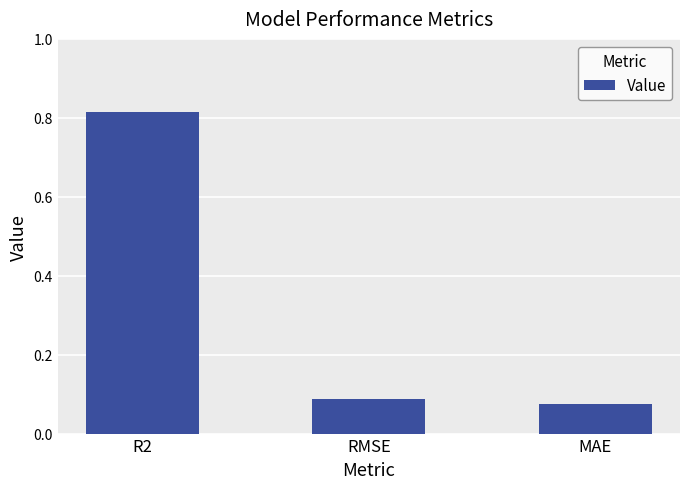

At which category does the chart reach its peak across all series?

R2